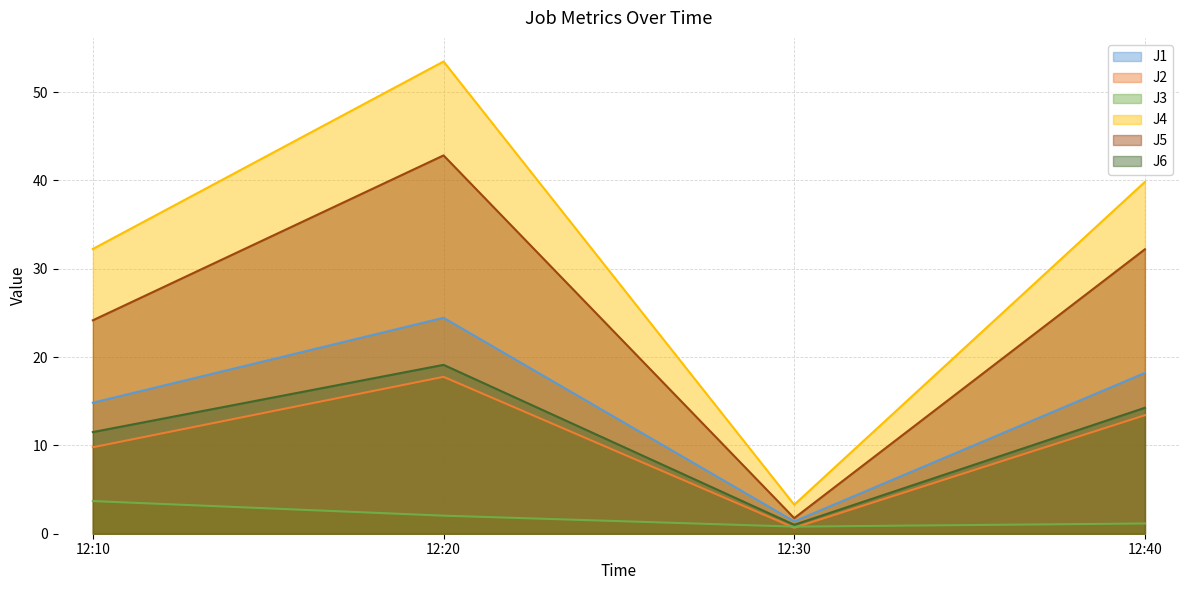

What is the value of the J1 point at the 1st from the left?

14.8